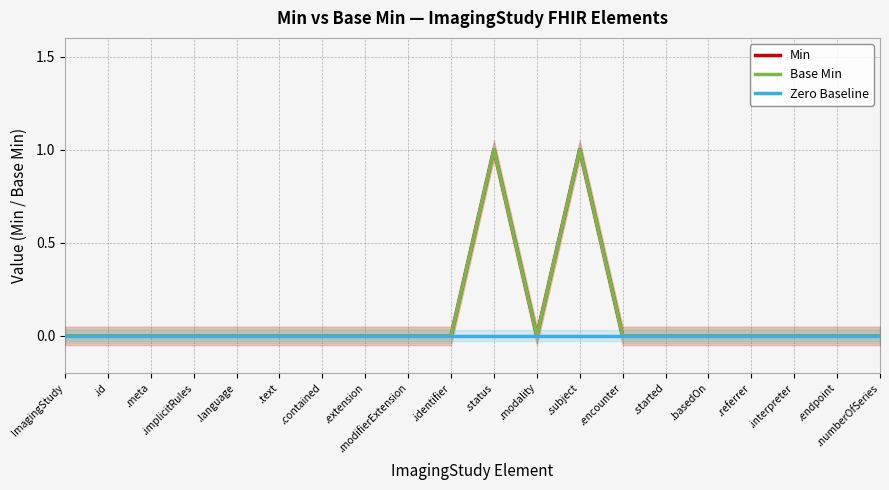

How many interior local valleys does the Base Min series have?

1